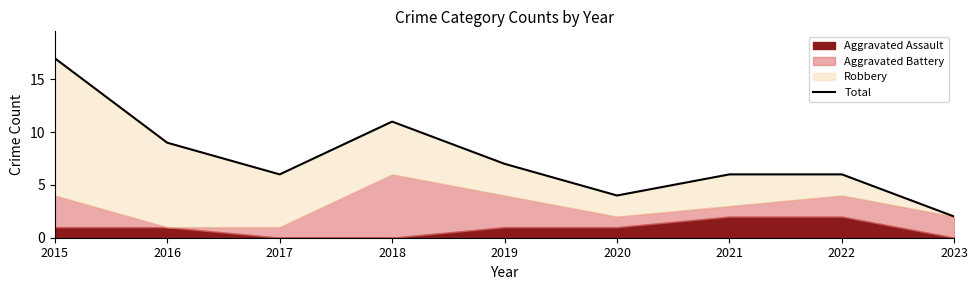

The chart shows a value of 17 at 2015. True or false?

True